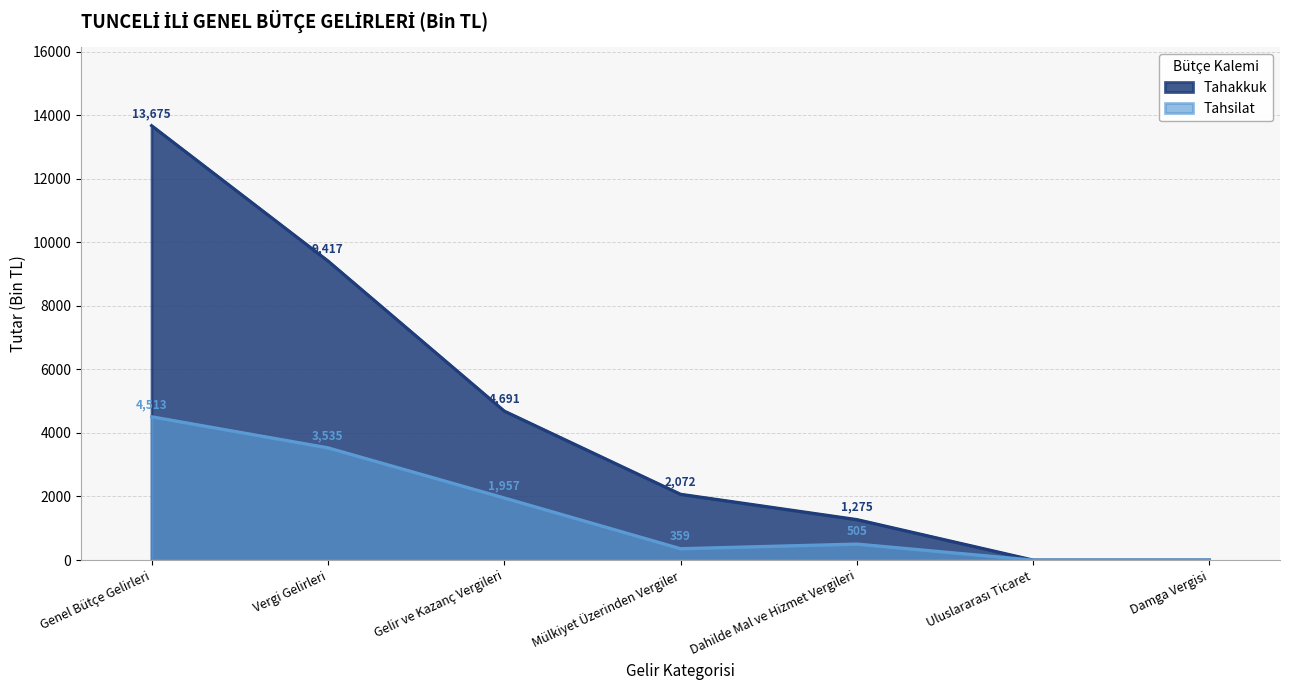

At which label is Tahsilat closest to 2256?

Gelir ve Kazanç Vergileri